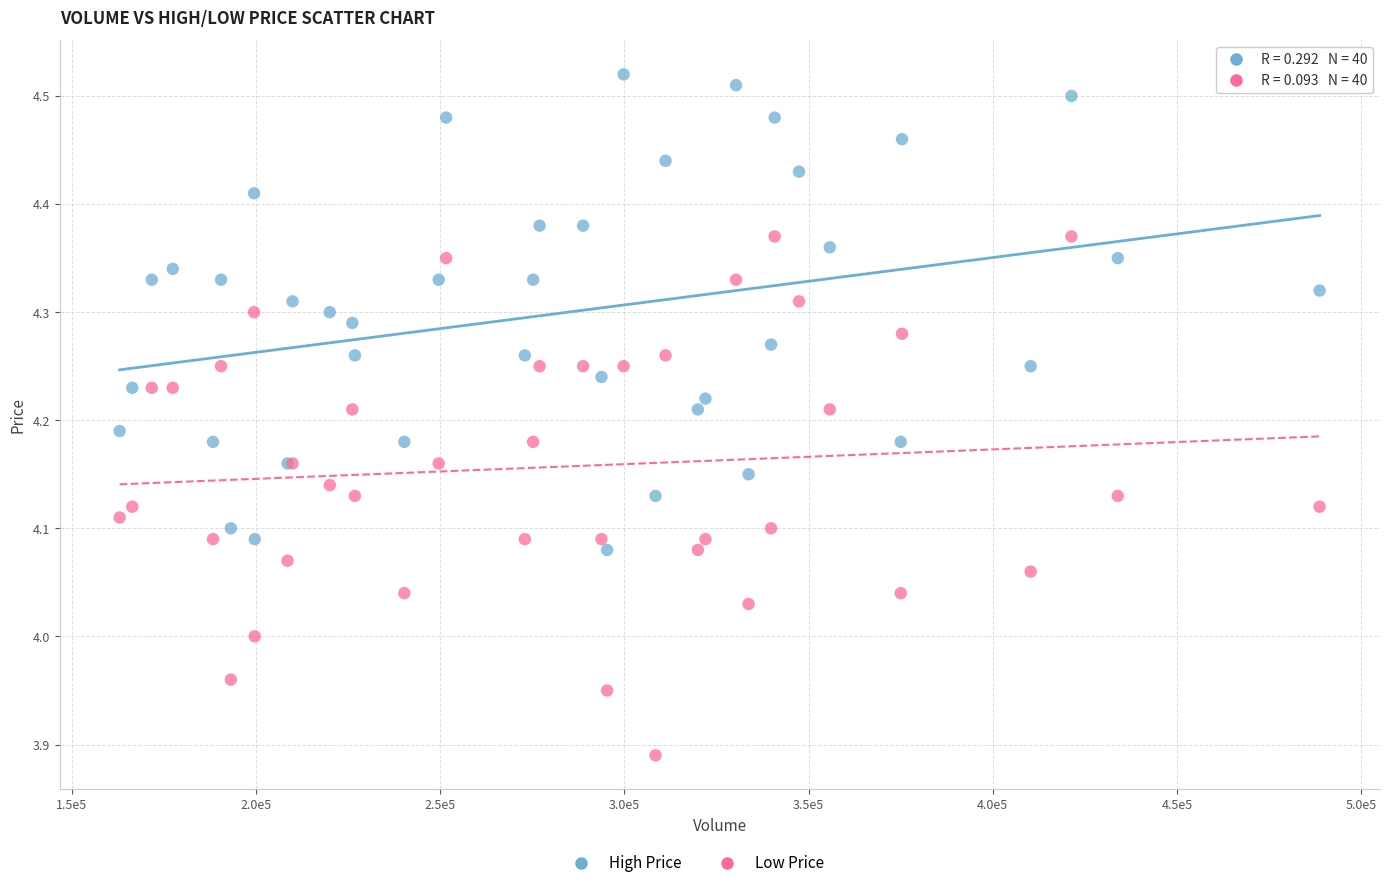

Which series reaches the maximum Y coordinate?

High Price